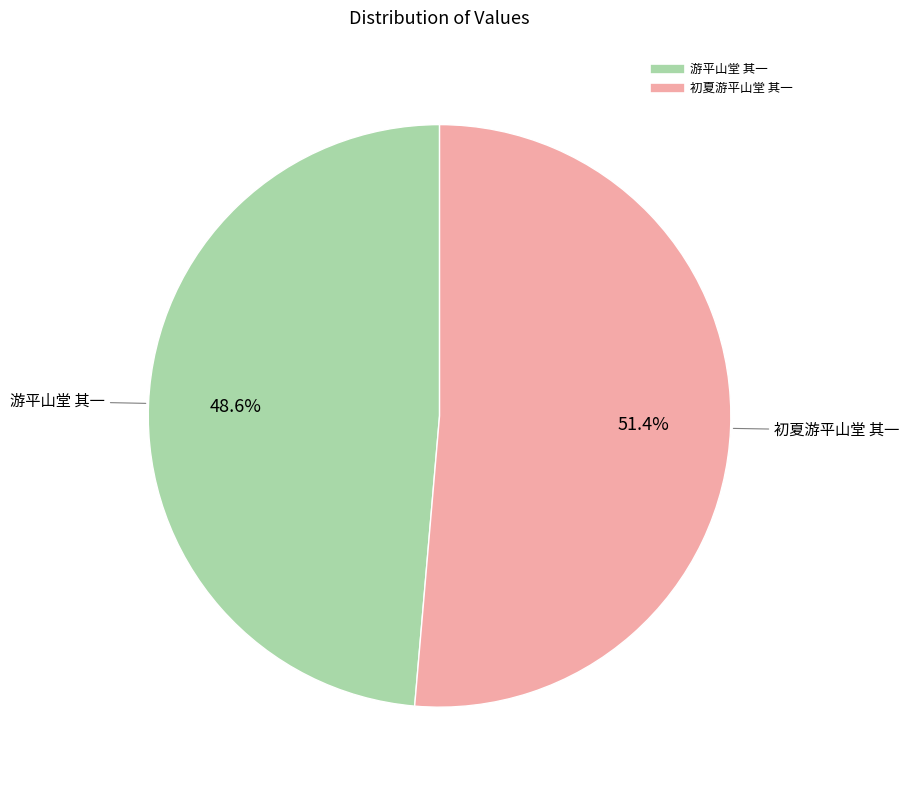

Which has a higher value, 初夏游平山堂 其一 or 游平山堂 其一?

初夏游平山堂 其一